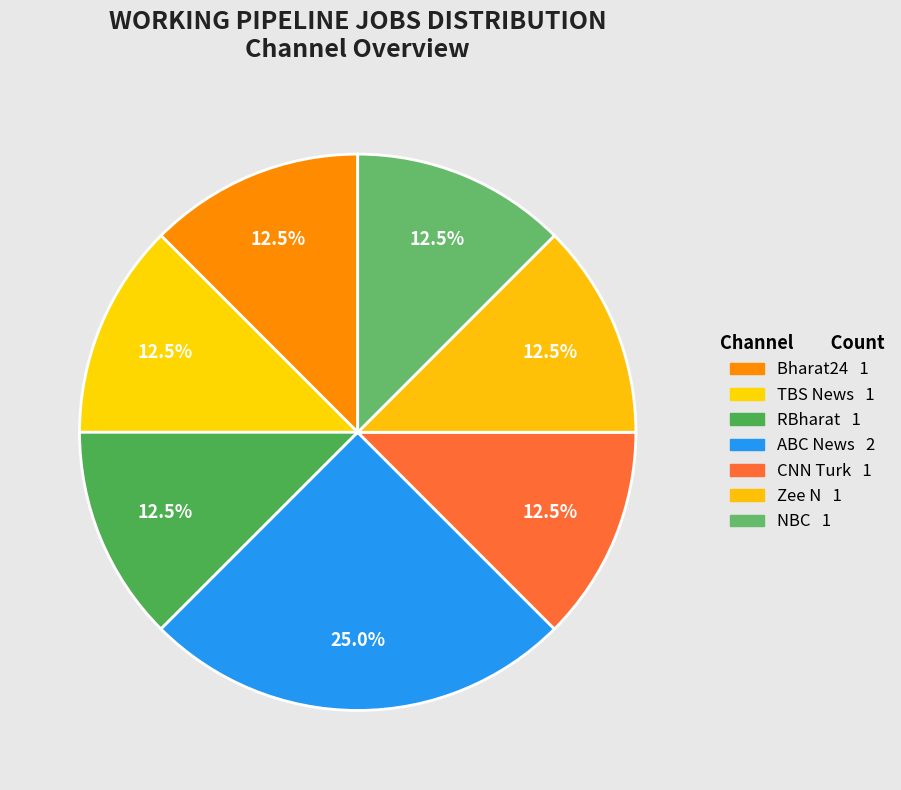

Count the number of slices in the pie.

7